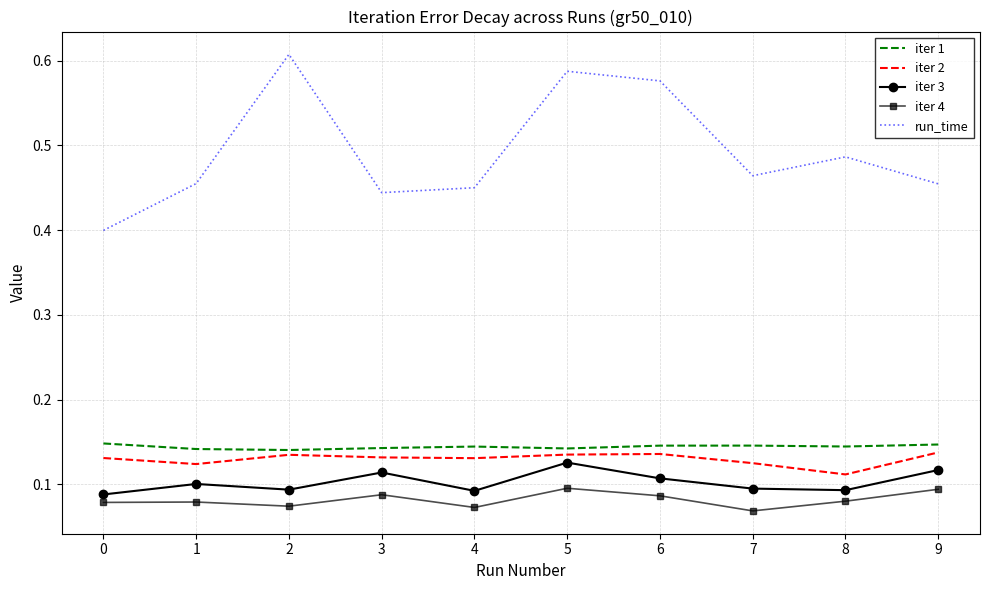

How many series are shown in this chart?

5